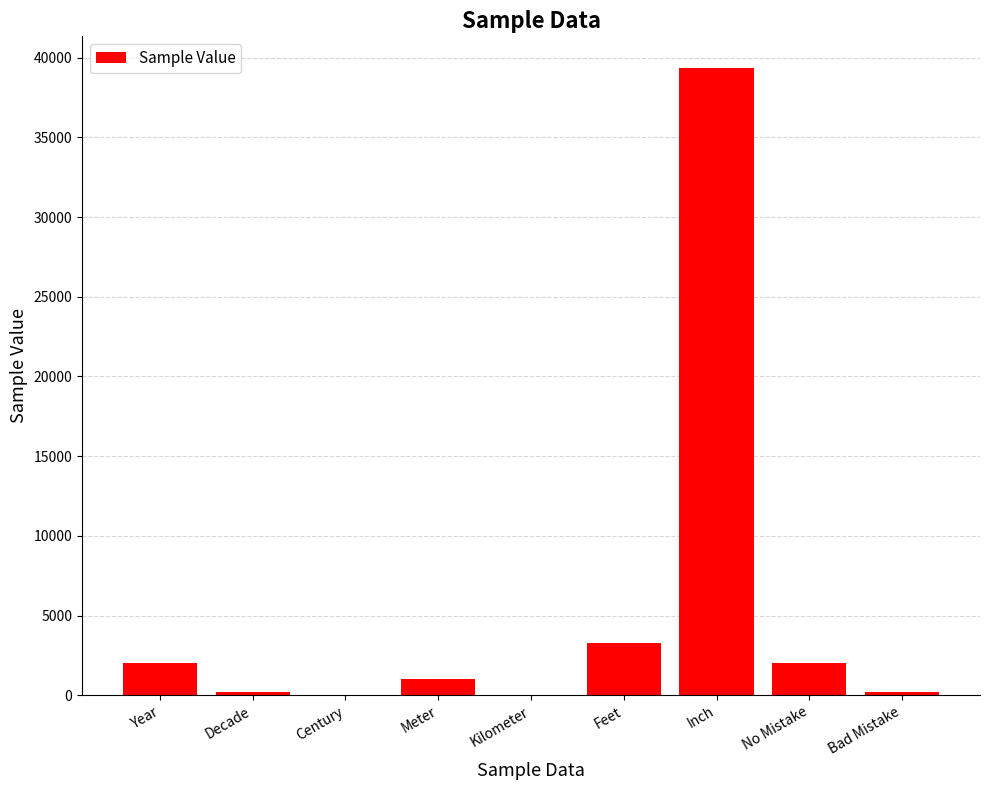

What is the sum of all values?

48118